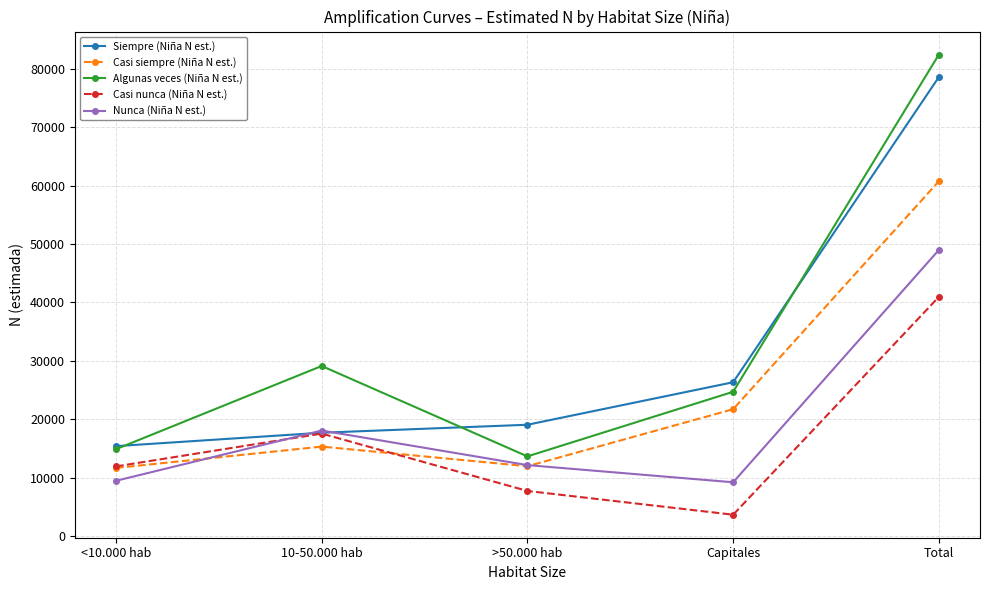

How many series are shown in this chart?

5